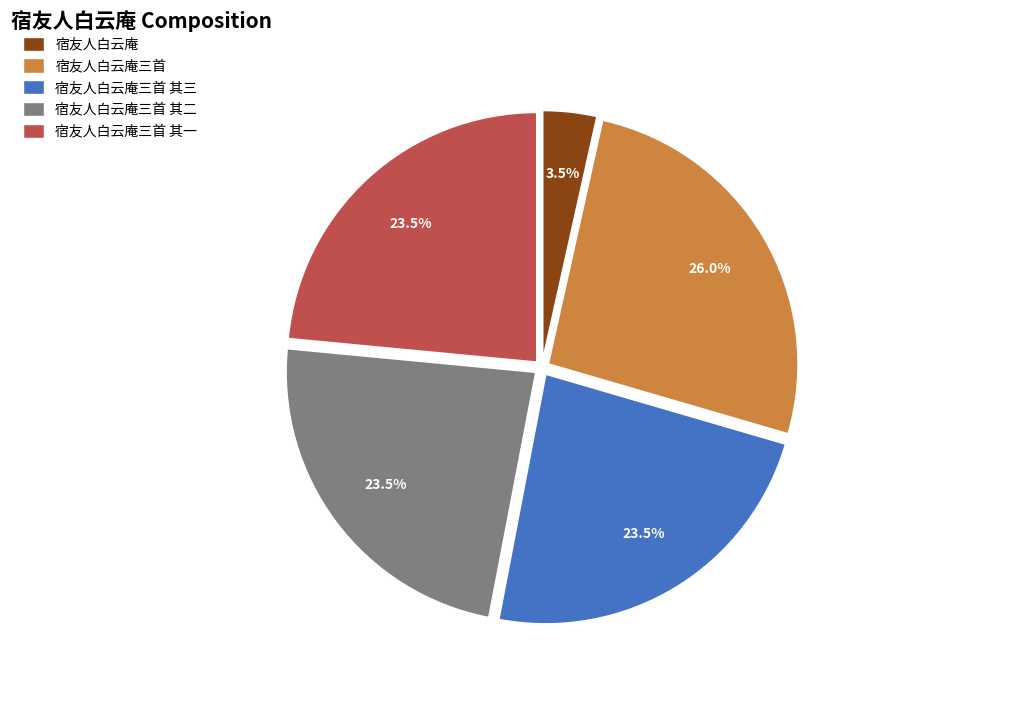

How many slices are in this pie chart?

5